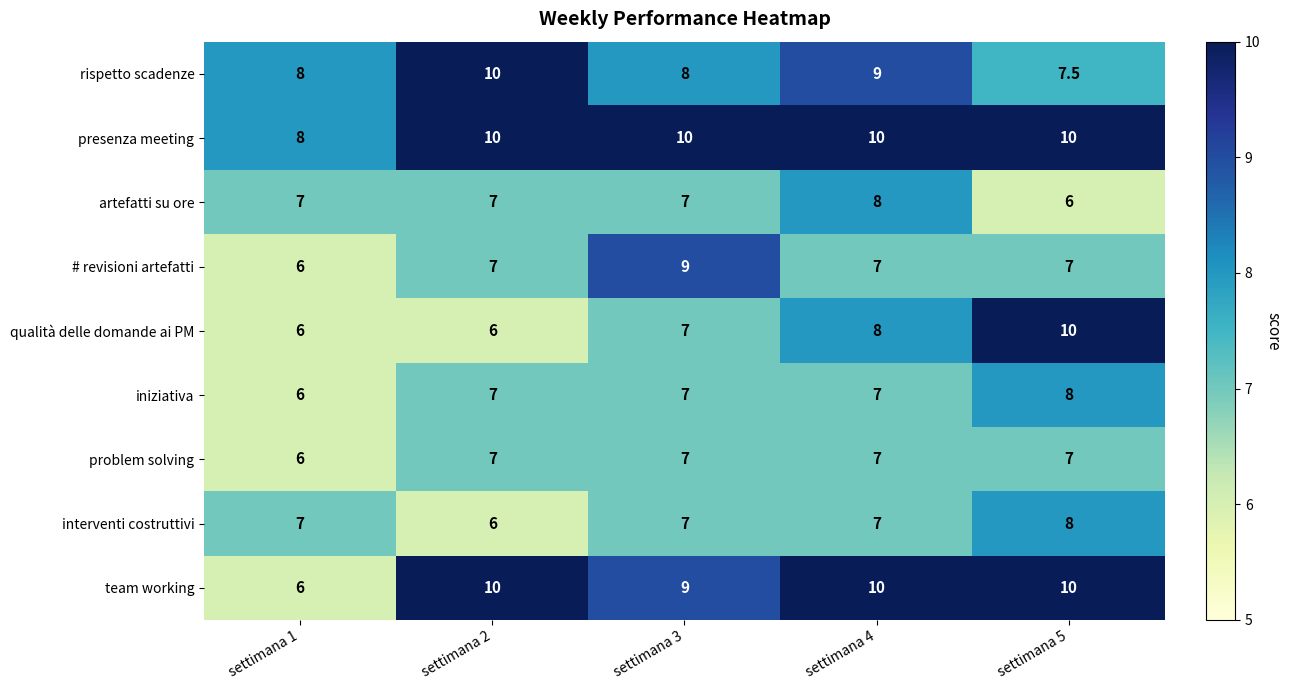

Is it true that rispetto scadenze equals 10.0 at settimana 5?

False